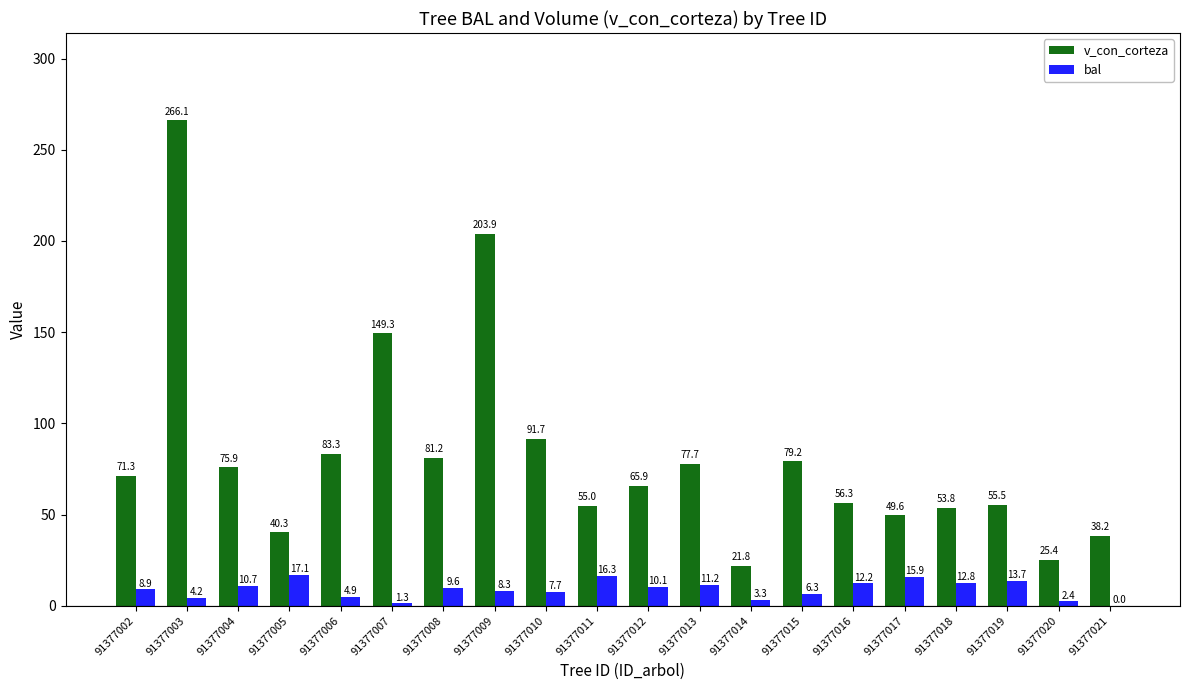

At which category is the sum across all series the highest?

91377003